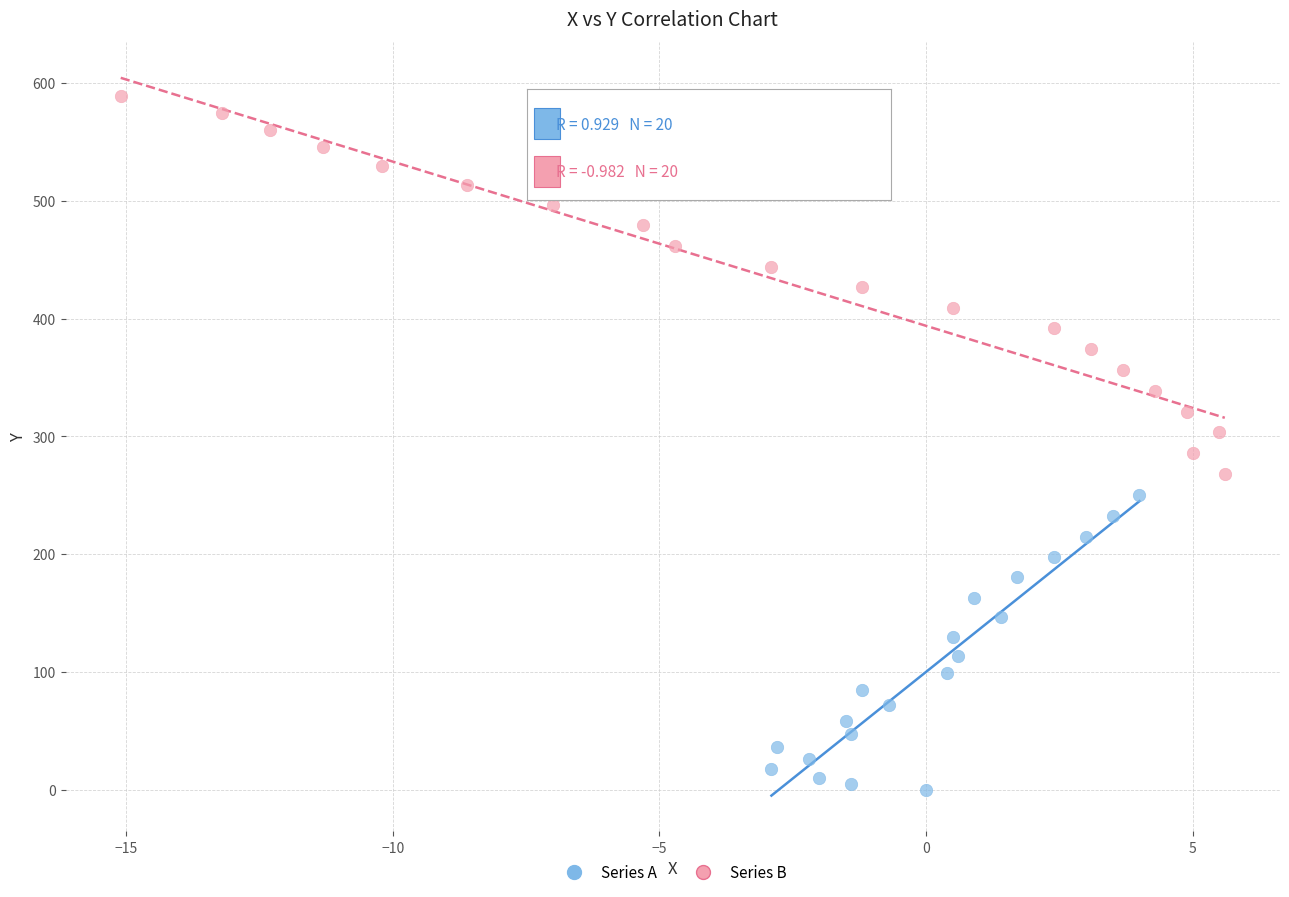

Which series reaches the maximum Y coordinate?

Series B